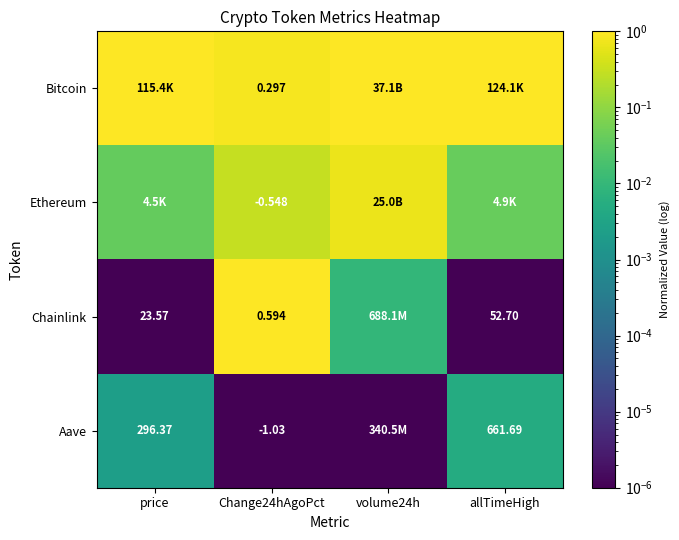

Is the value of Chainlink at Change24hAgoPct greater than the value of Bitcoin at Change24hAgoPct?

Yes